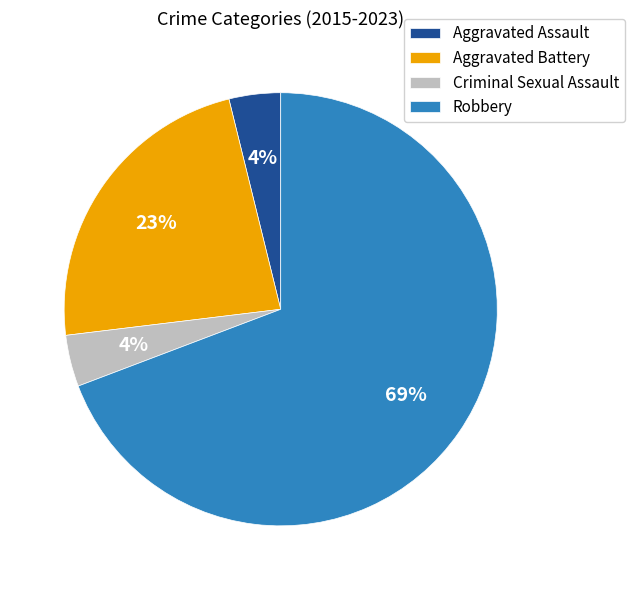

To the nearest percent, what is the difference between the Robbery and Aggravated Battery slice percentages?

46%